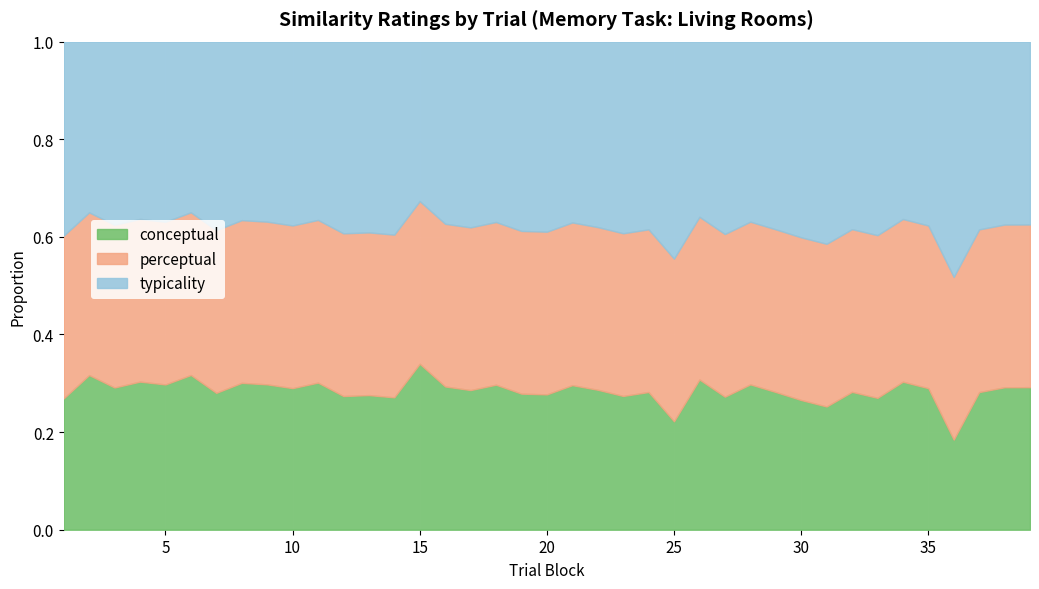

What is the total value across all series at 30?

1.0